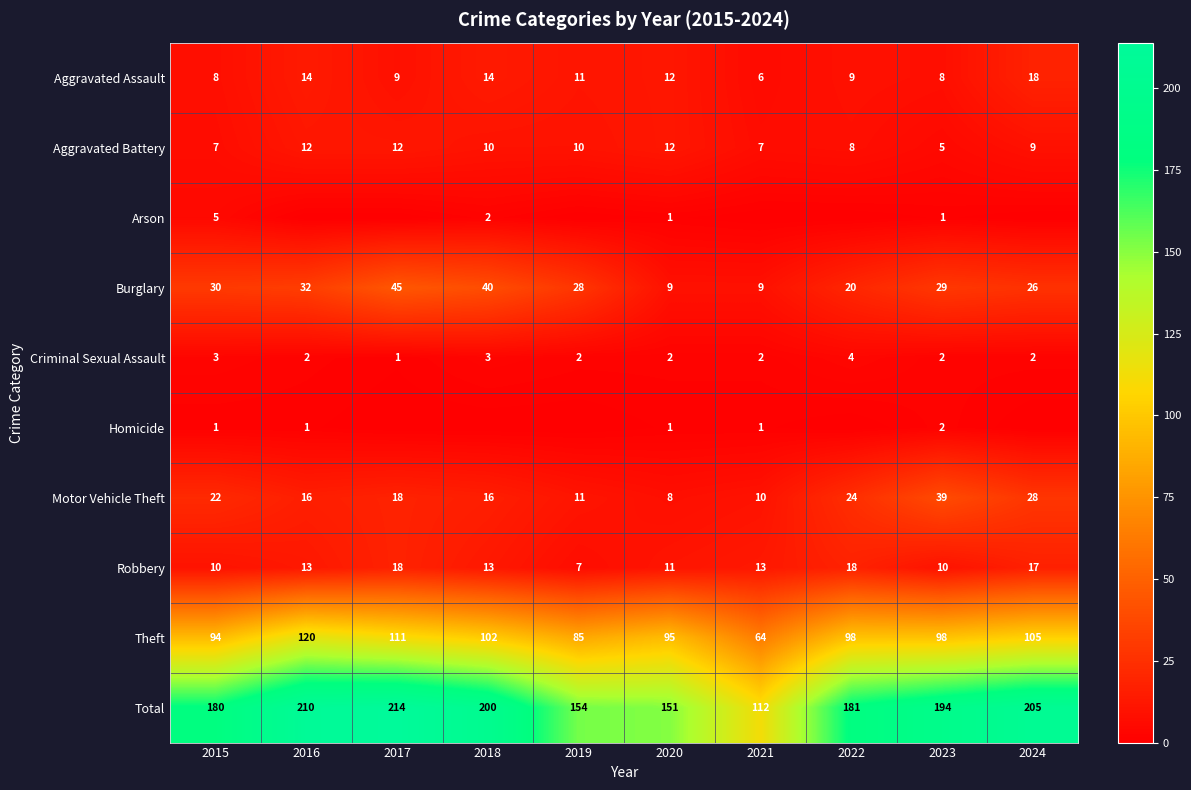

What is the spread (max minus min) of values at 2024?

205